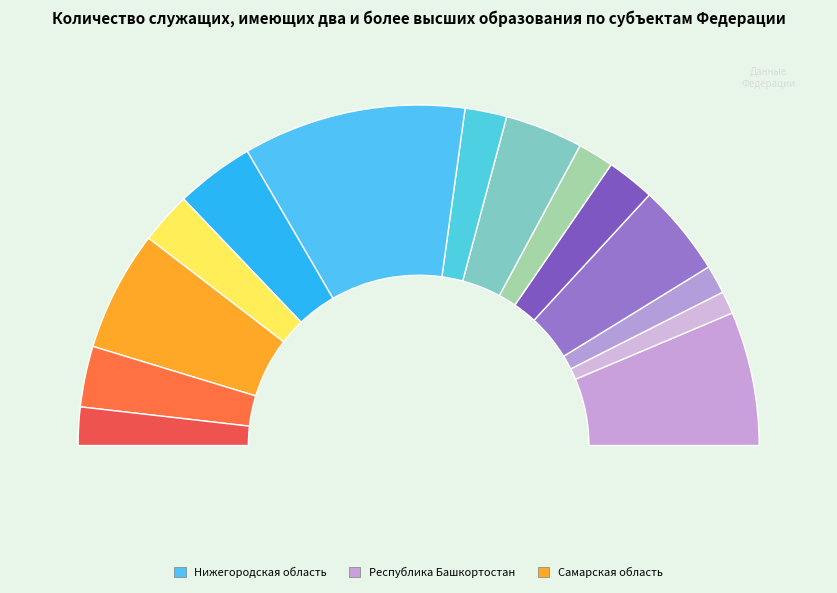

To the nearest percent, what portion does Удмуртская Республика represent?

5%